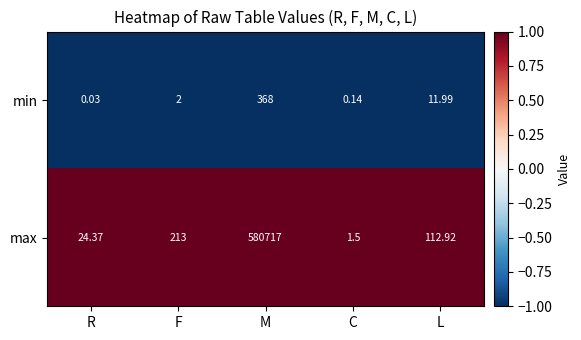

Rank the series at C from highest to lowest value.

max, min